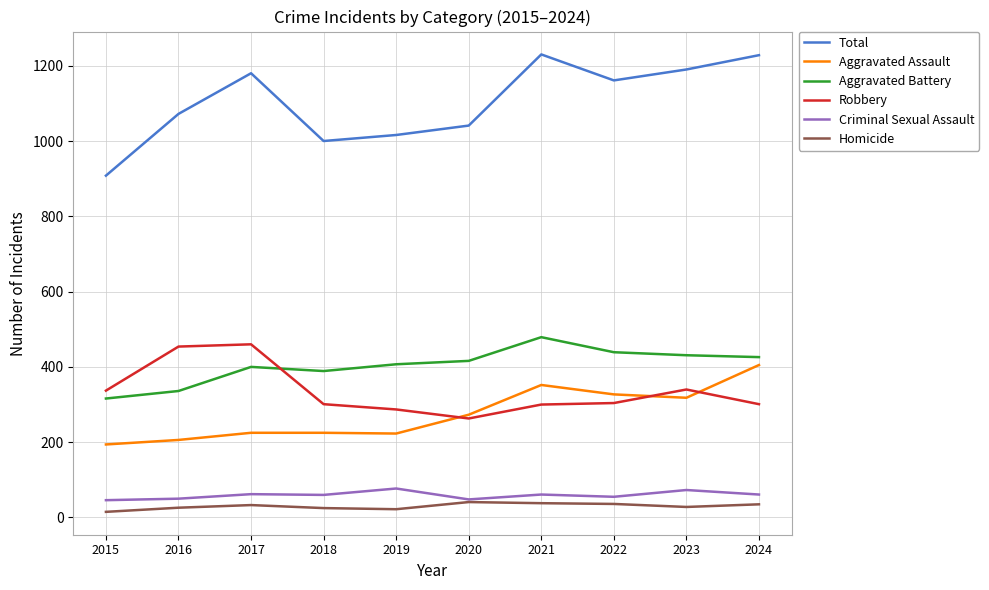

Which category has the lowest value in the Total series?

2015